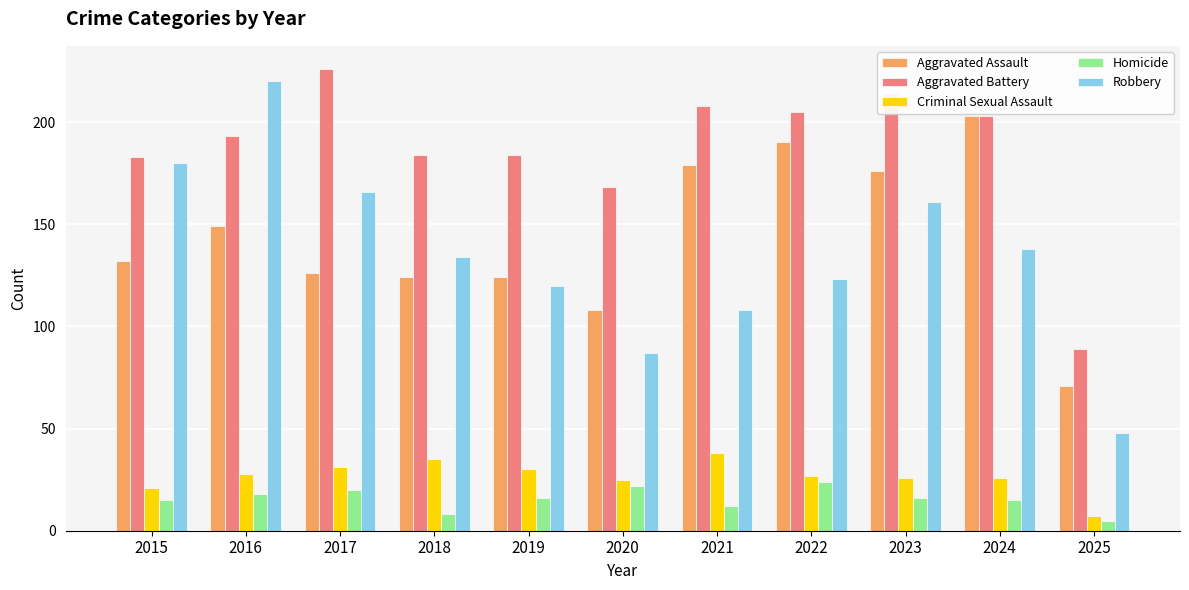

Reading right to left, list all the values displayed in this chart.

Aggravated Assault: 71	203	176	190	179	108	124	124	126	149	132
Aggravated Battery: 89	203	214	205	208	168	184	184	226	193	183
Criminal Sexual Assault: 7	26	26	27	38	25	30	35	31	28	21
Homicide: 5	15	16	24	12	22	16	8	20	18	15
Robbery: 48	138	161	123	108	87	120	134	166	220	180